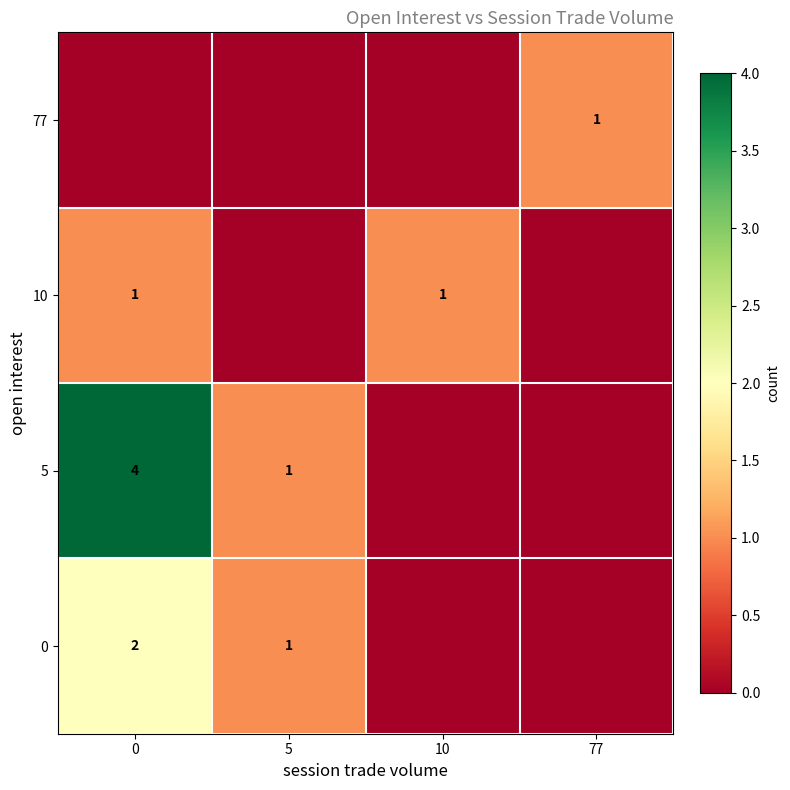

What is the sum of the 5 values at 5 and 0?

5